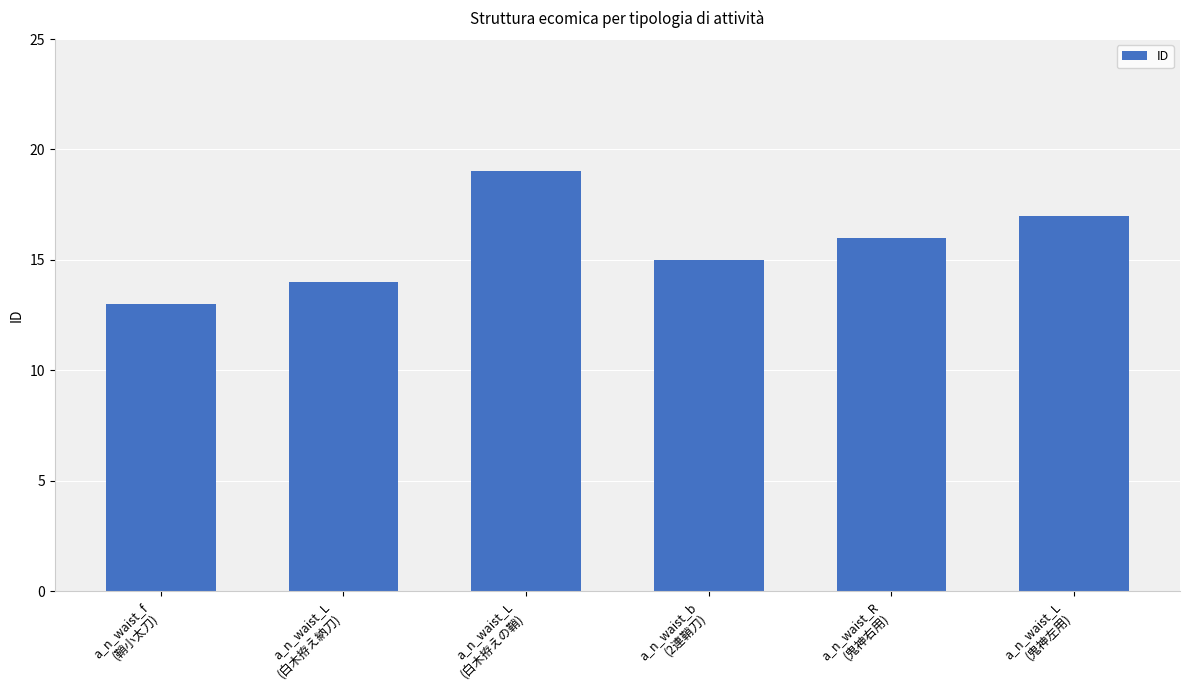

How many bars are there in total?

6